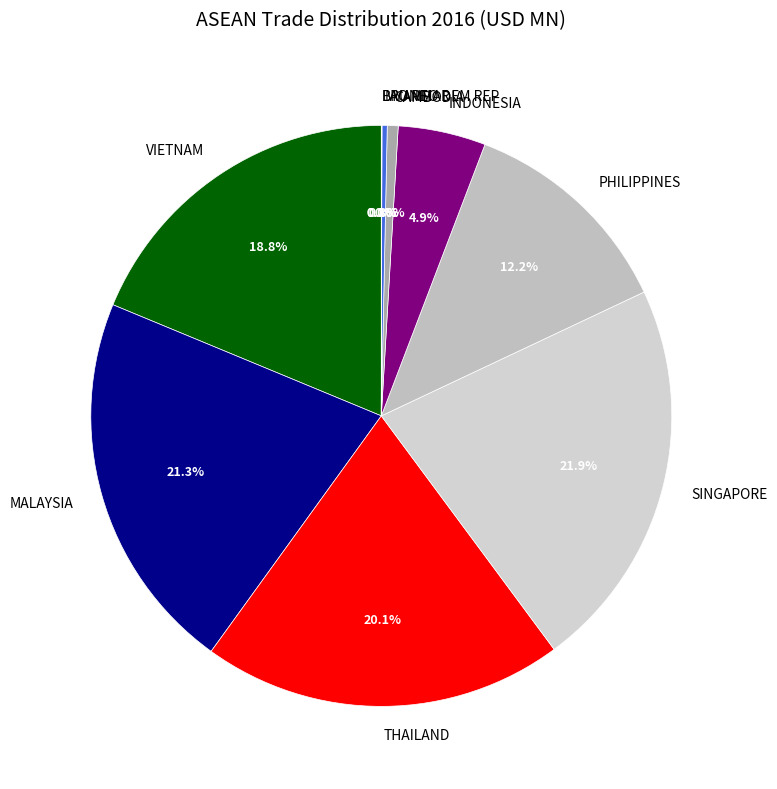

Which slice is the largest?

SINGAPORE